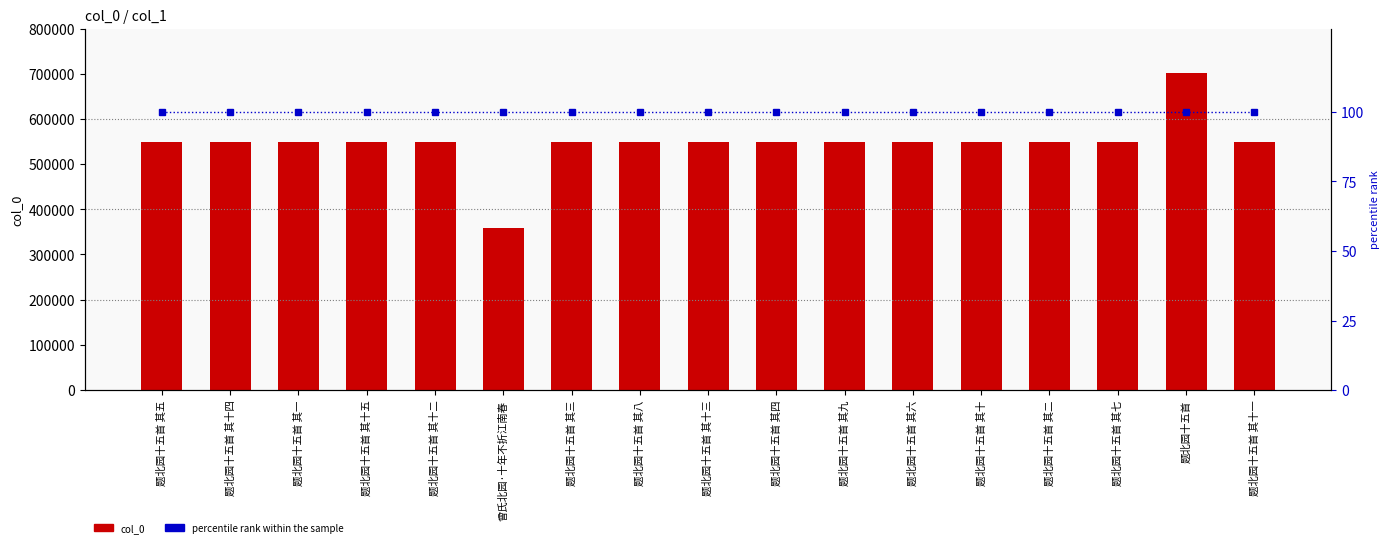

Which series has the largest range (max minus min)?

col_0